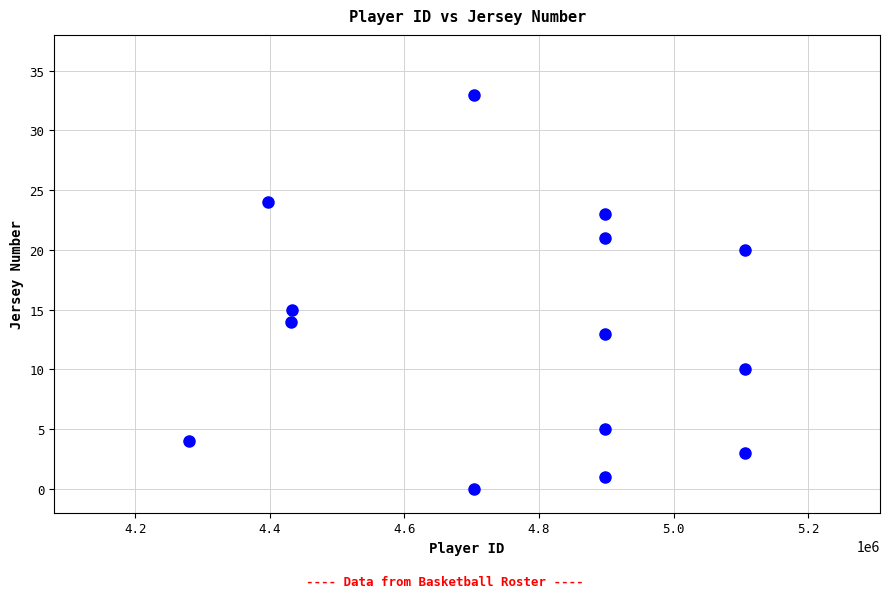

What is the range of X values (max minus min)?

827372